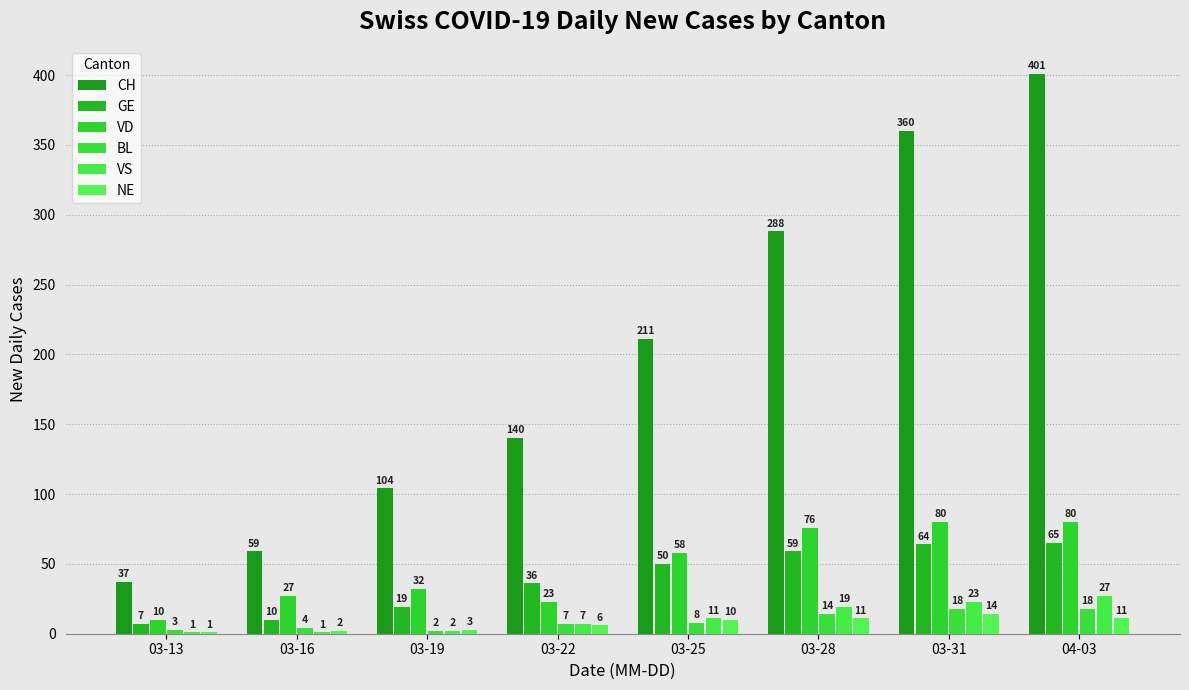

Reading left to right, what are all the values shown in this chart?

CH: 37	59	104	140	211	288	360	401
GE: 7	10	19	36	50	59	64	65
VD: 10	27	32	23	58	76	80	80
BL: 3	4	2	7	8	14	18	18
VS: 1	1	2	7	11	19	23	27
NE: 1	2	3	6	10	11	14	11